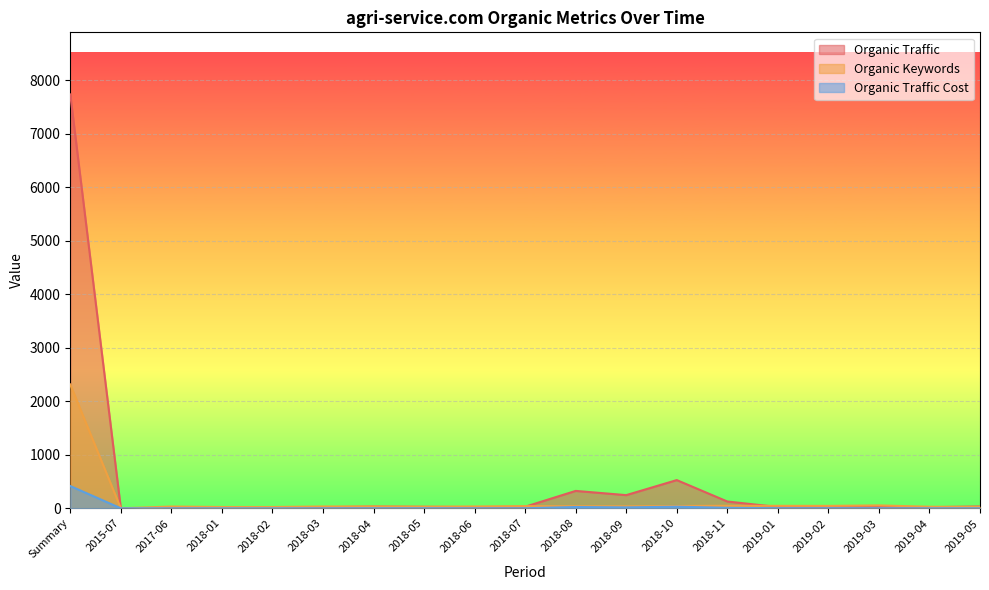

Where is Organic Traffic nearest to the value 3867?

2018-10